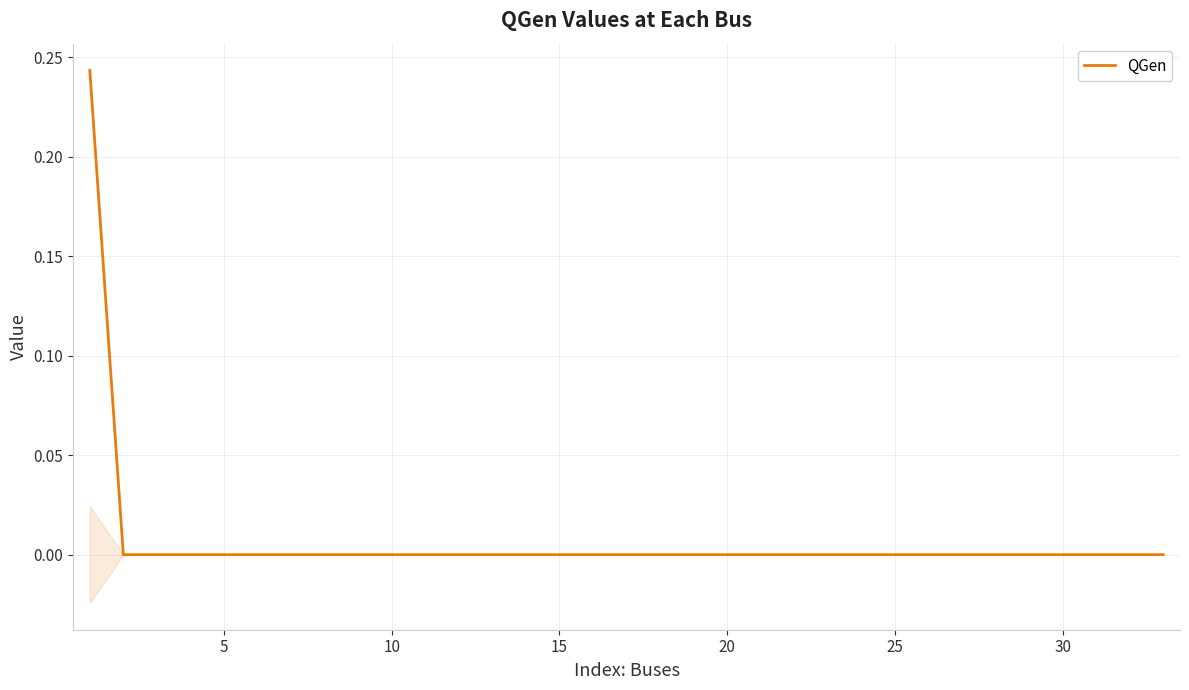

Which label corresponds to the smallest value in the chart?

5